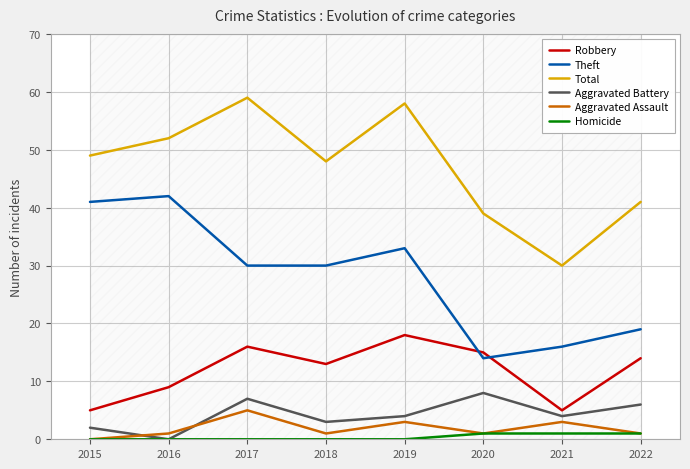

What is the sum of all Total values?

376